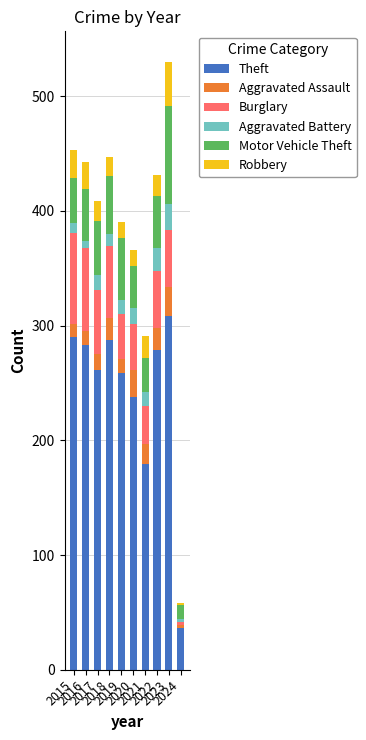

What are all the series names shown in the legend?

Theft, Aggravated Assault, Burglary, Aggravated Battery, Motor Vehicle Theft, Robbery